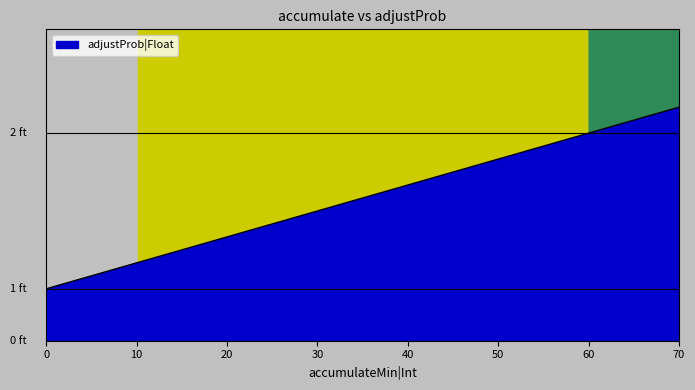

What is the change in value from 30 to 60?

+0.3